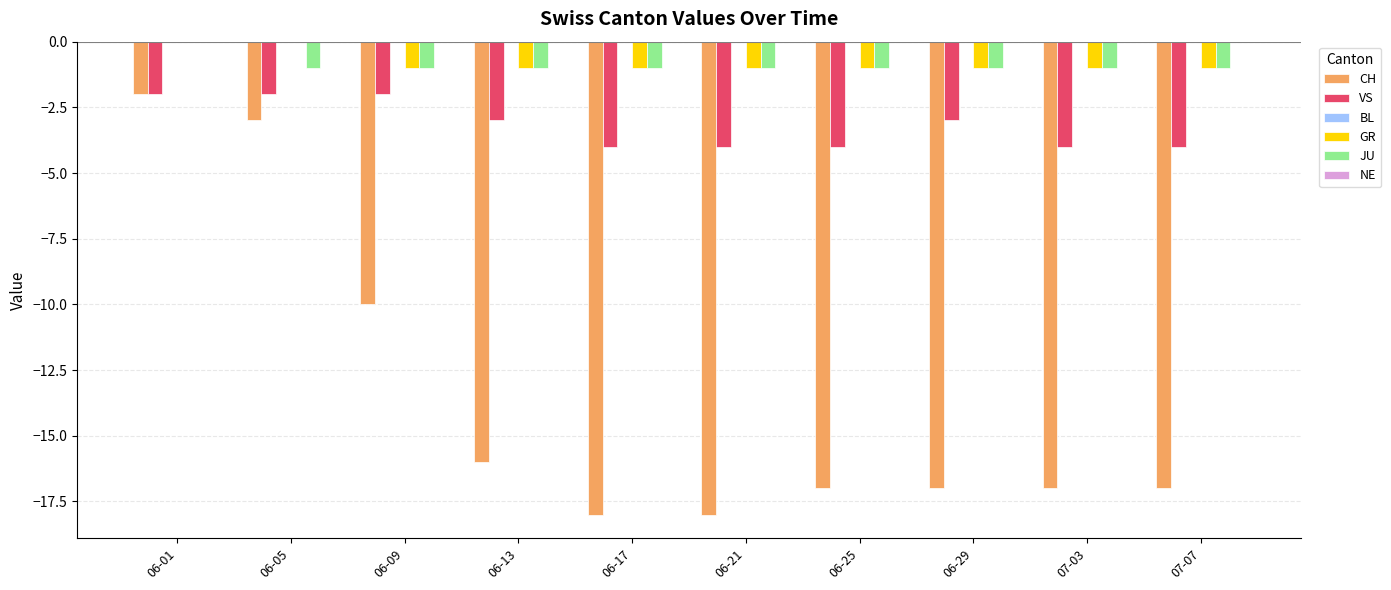

Which category has the highest value in the CH series?

06-01